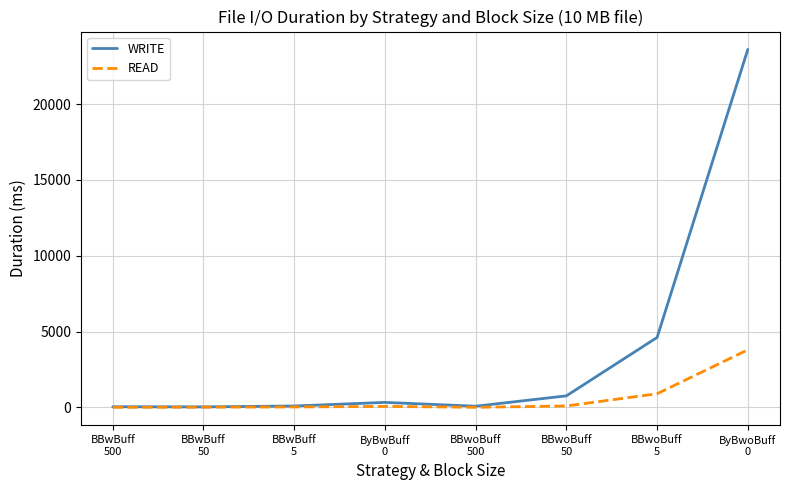

Count the number of categories in the chart.

8